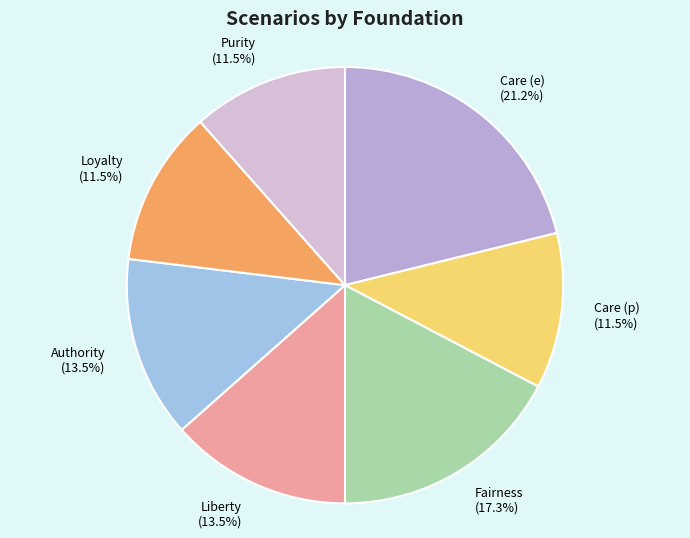

What is the largest slice in the pie chart?

Care (e)